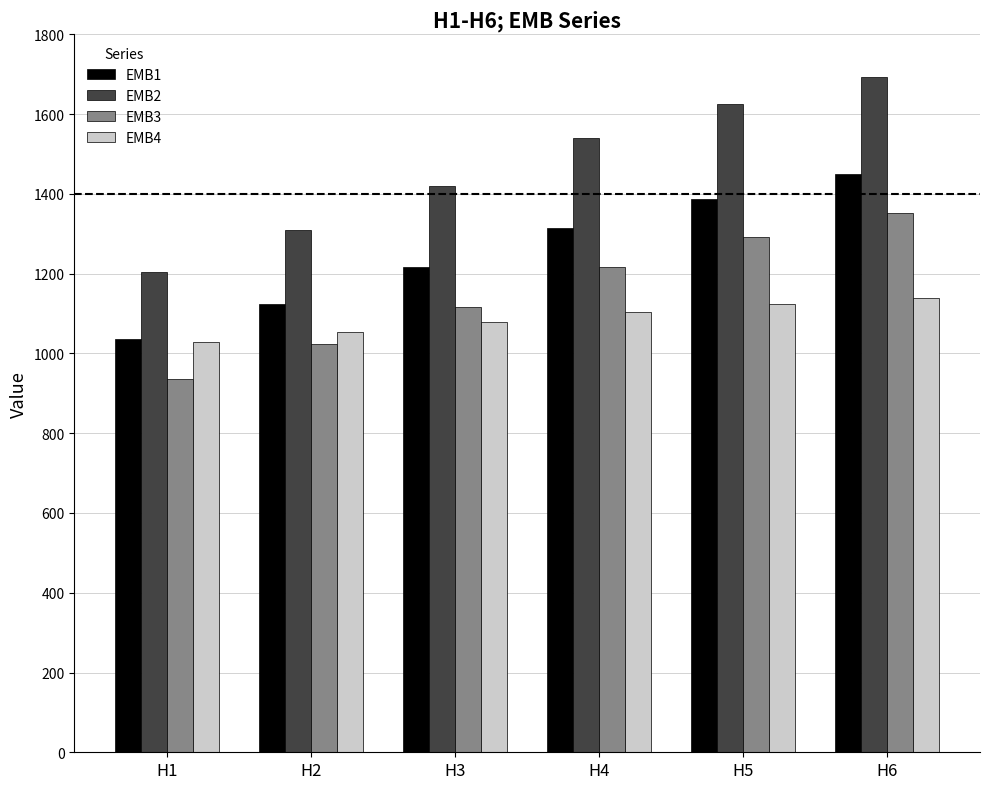

Reading right to left, what are all the values shown in this chart?

EMB1: 1450.7	1387.6	1313.7	1216.6	1124.6	1036.9
EMB2: 1692.6	1624.5	1540.2	1420.8	1309.1	1203.9
EMB3: 1353.3	1290.9	1217.6	1117.6	1024.5	936.9
EMB4: 1138.2	1123.2	1104.2	1078.1	1052.9	1028.8